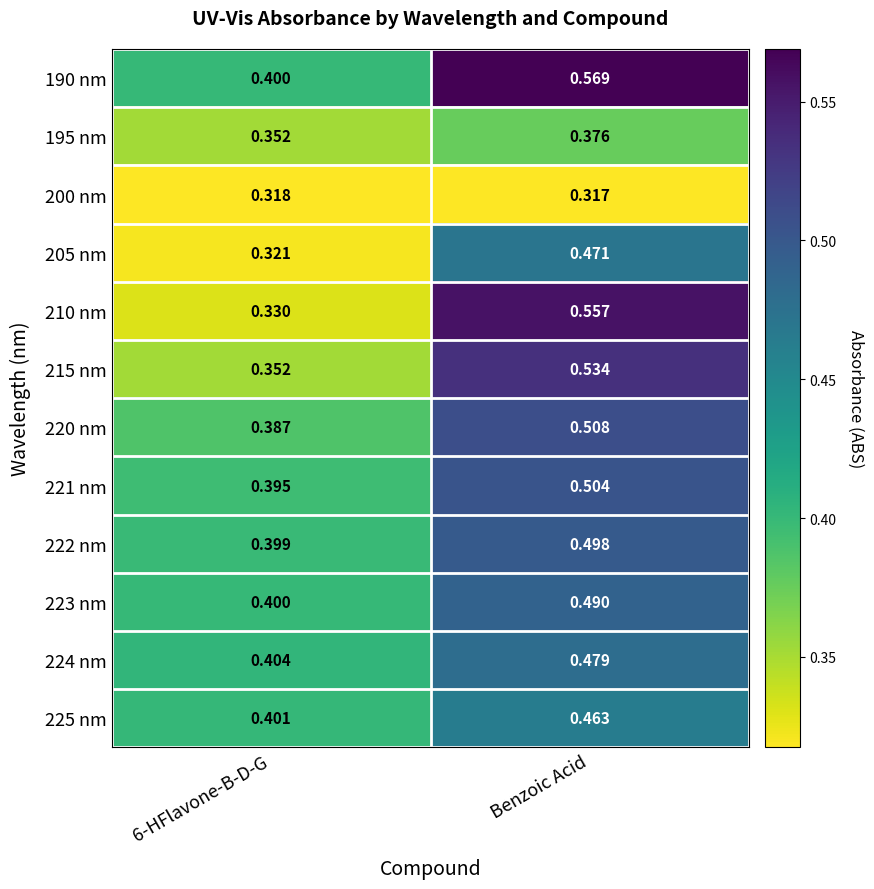

Which label corresponds to the largest value in the chart?

Benzoic Acid